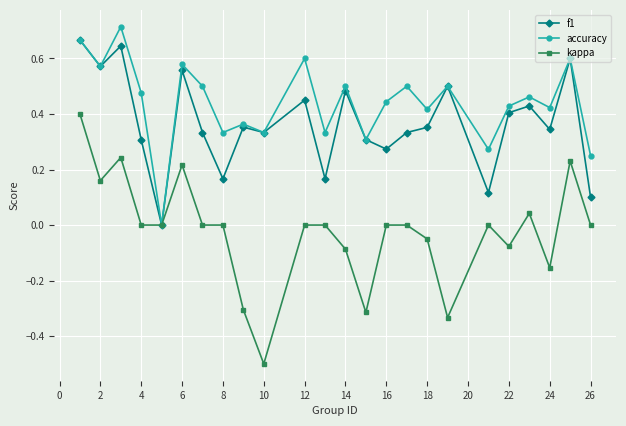

Which series has the widest spread of values?

kappa